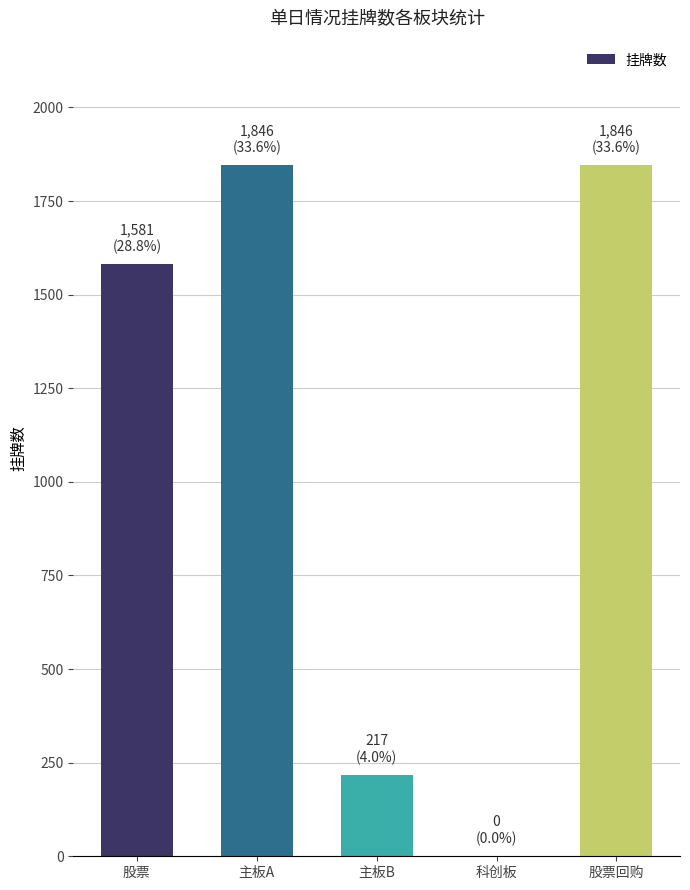

Read the value at 股票.

1581